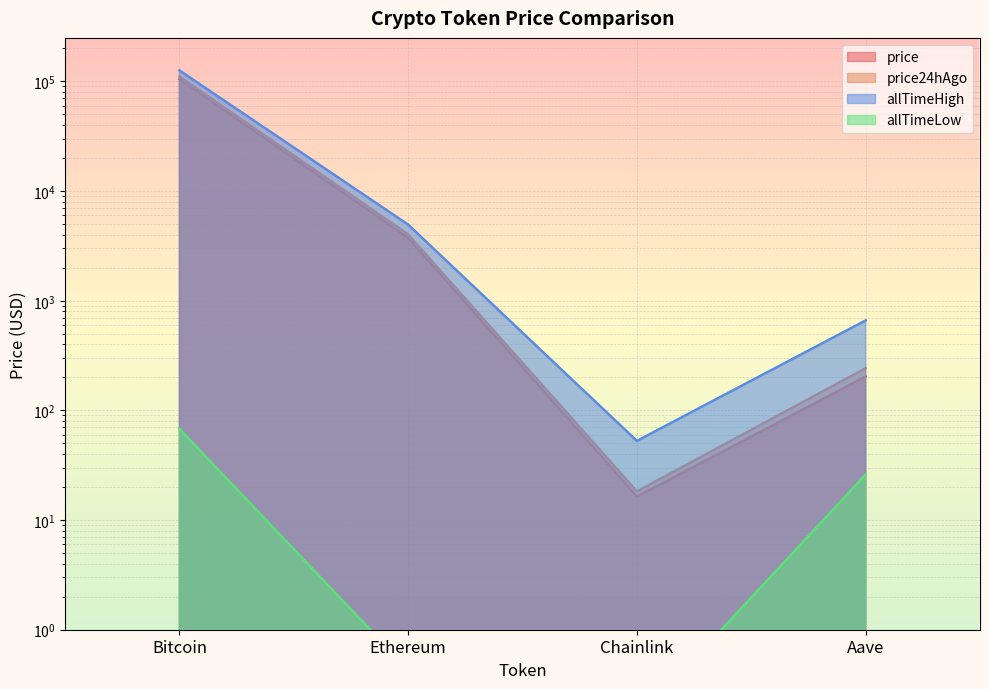

True or false: price and allTimeHigh intersect in this chart.

False